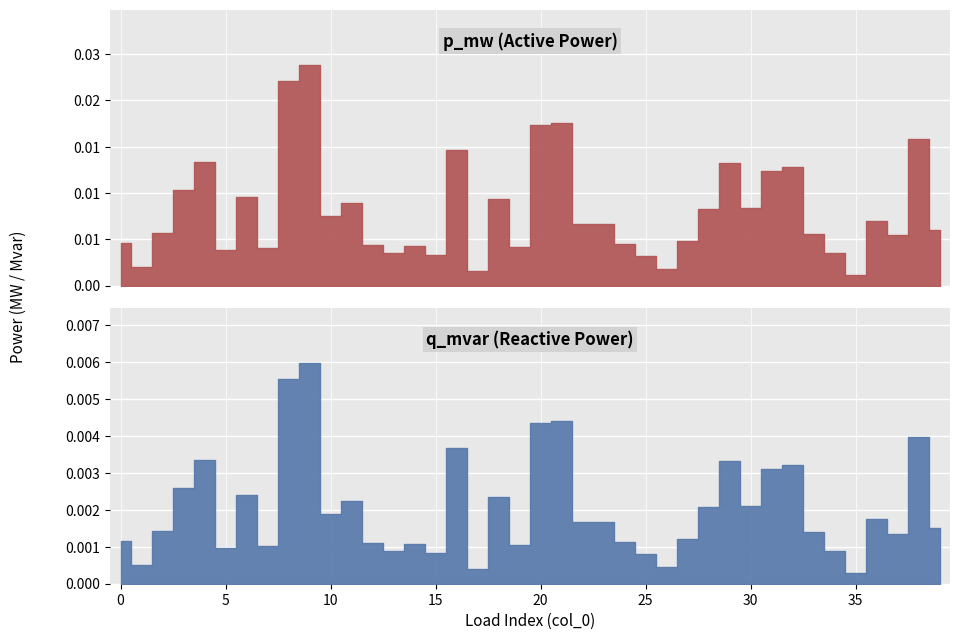

The p_mw series shows 0.0 at 25. True or false?

True